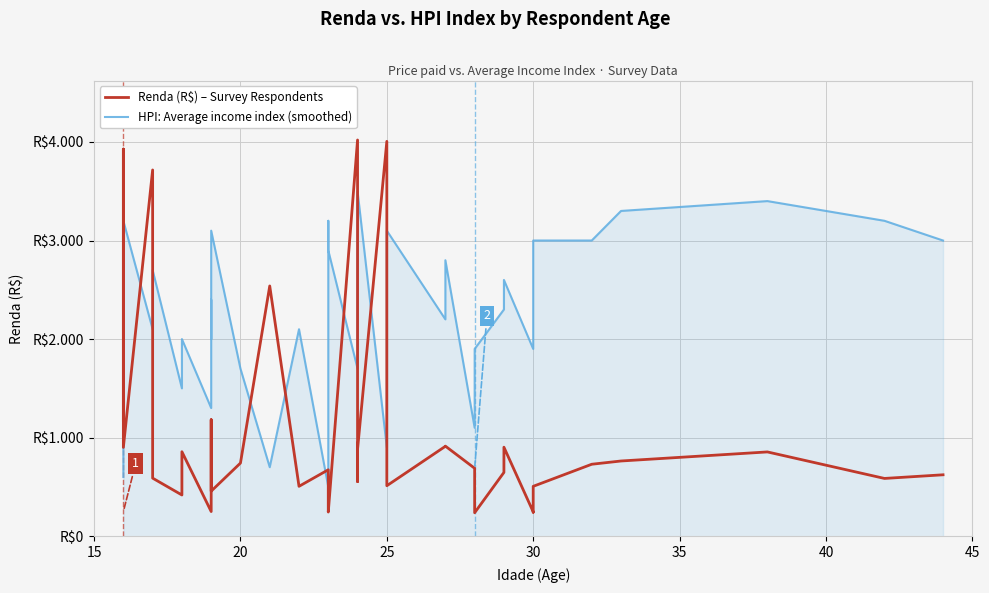

After their last crossing, which series has the higher values: HPI: Average income index (smoothed) or Renda (R$) – Survey Respondents?

HPI: Average income index (smoothed)